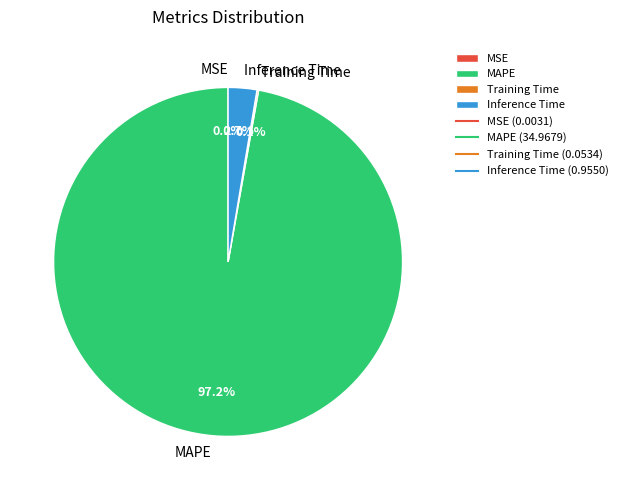

Which has a higher value, Inference Time or MAPE?

MAPE